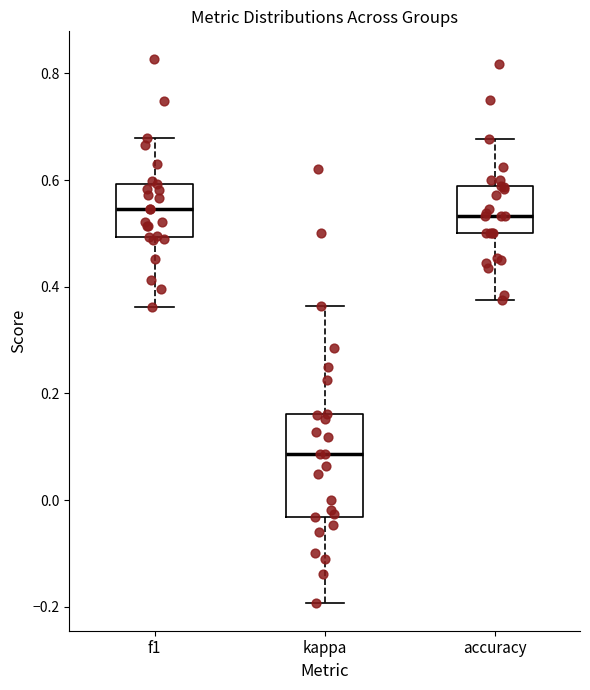

Reading left to right, transcribe this box plot: for each box, give where its median line is, the range the box spans, and where its two whiskers end, as read against the y-axis. The values are not printed on the chart, so give them approximately, as read against the axis.

f1: median 0.54, box 0.50 to 0.60, whiskers 0.36 to 0.68
kappa: median 0.08, box -0.04 to 0.16, whiskers -0.20 to 0.36
accuracy: median 0.54, box 0.50 to 0.58, whiskers 0.38 to 0.68